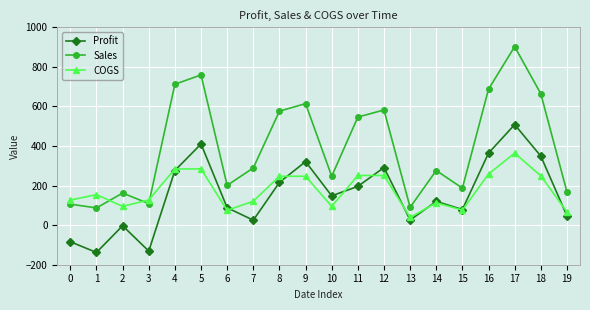

Is the value of Sales at 11 greater than the value of COGS at 7?

Yes